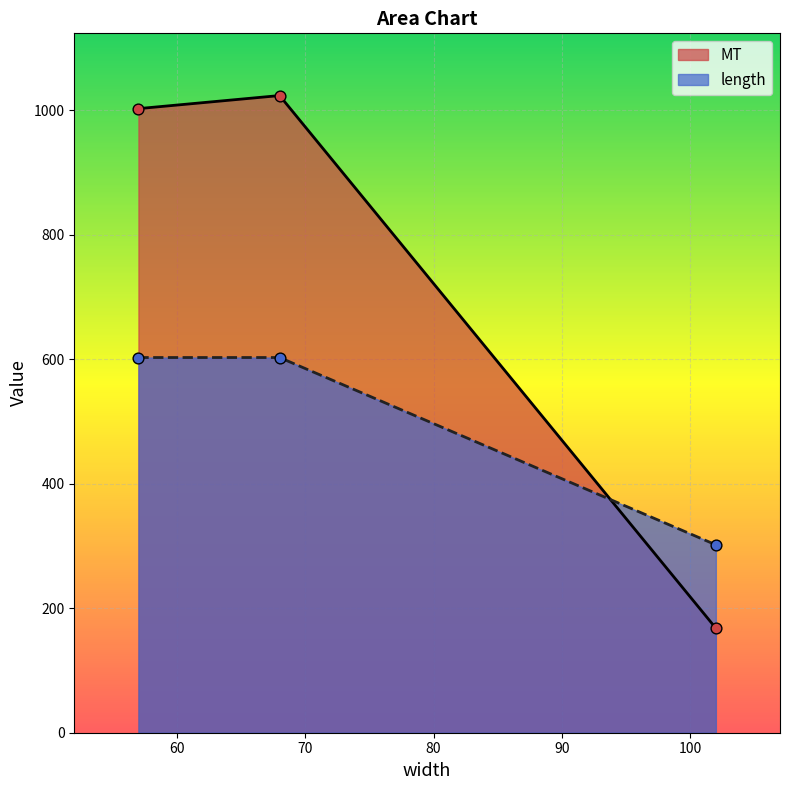

Which series contains the lowest Y value?

MT